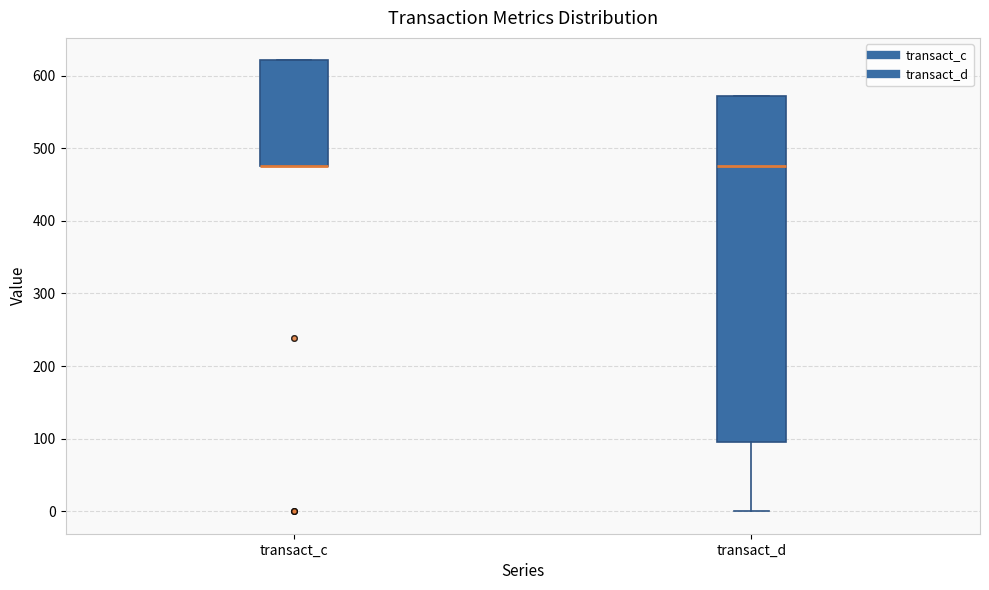

Reading left to right, transcribe this box plot: for each box, give where its median line is, the range the box spans, and where its two whiskers end, as read against the y-axis. The values are not printed on the chart, so give them approximately, as read against the axis.

transact_c: median 480 (drawn on the box's lower edge), box 480 to 620, whiskers 480 to 620
transact_d: median 480, box 100 to 570, whiskers 0 to 570